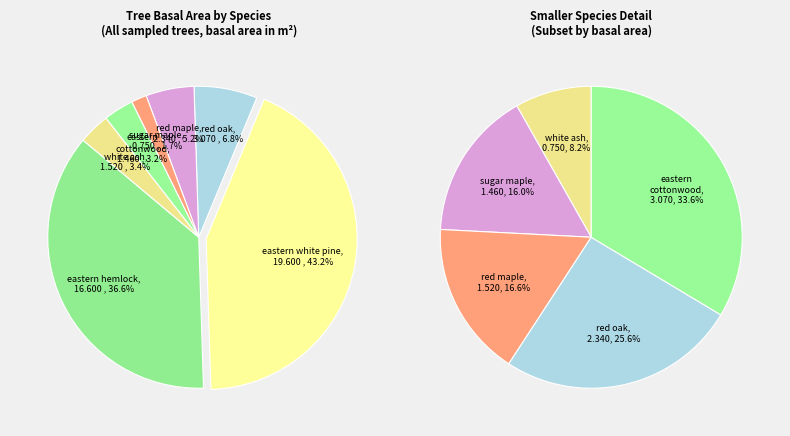

The 8 slice represents 1% of the pie. True or false?

False